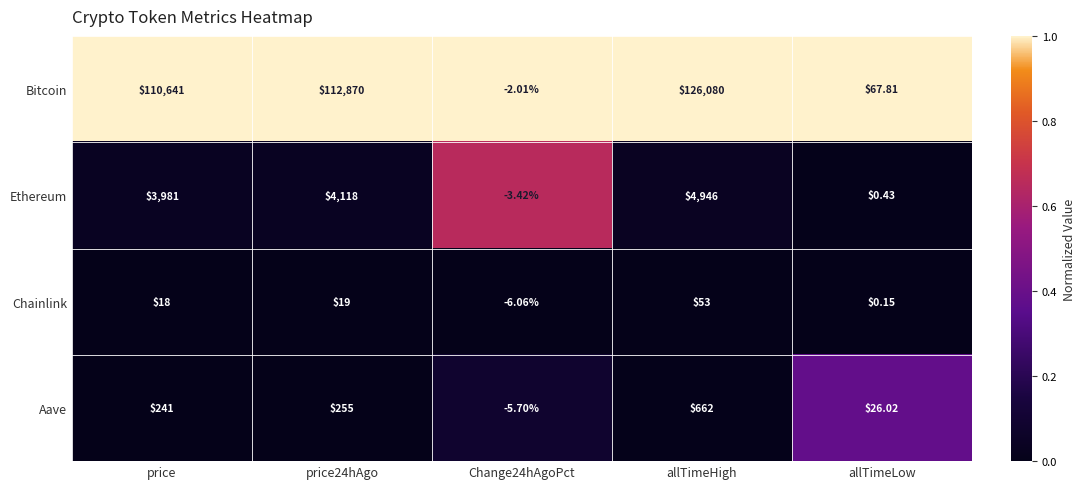

Which series changed the most between price and price24hAgo?

Bitcoin